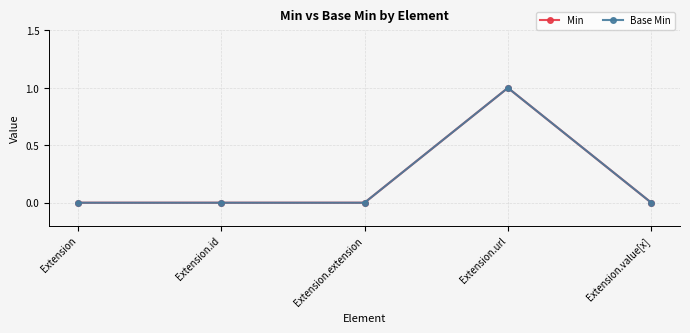

Reading left to right, transcribe all the data shown in this chart.

Min: 0	0	0	1	0
Base Min: 0	0	0	1	0